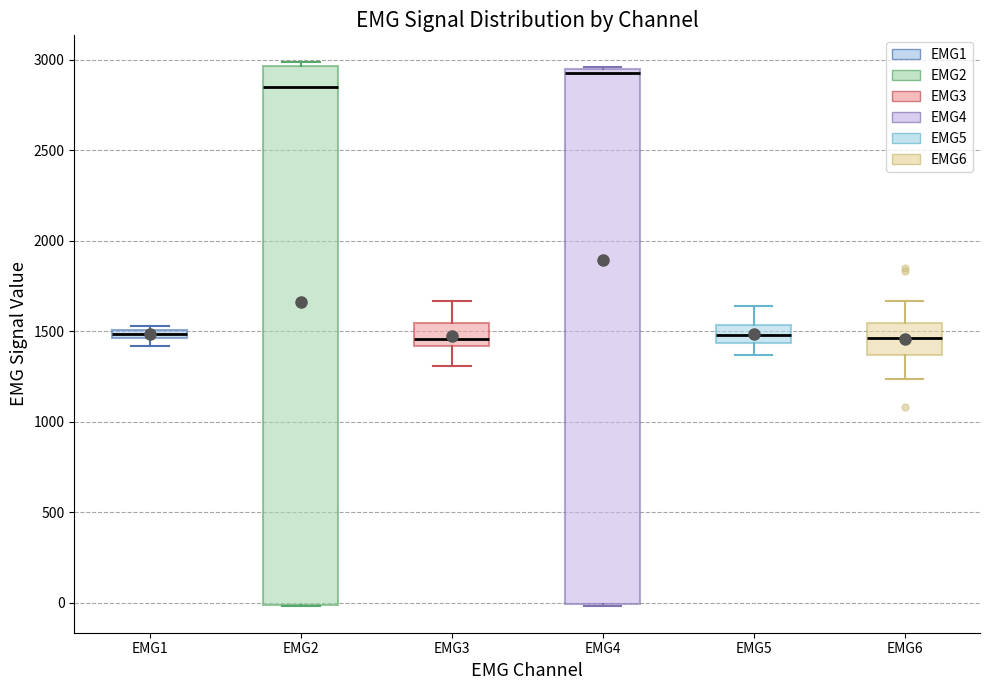

Where is the lower edge of the box for EMG1 on the y-axis? The values are not printed on the chart, so give them approximately, as read against the axis.

1450